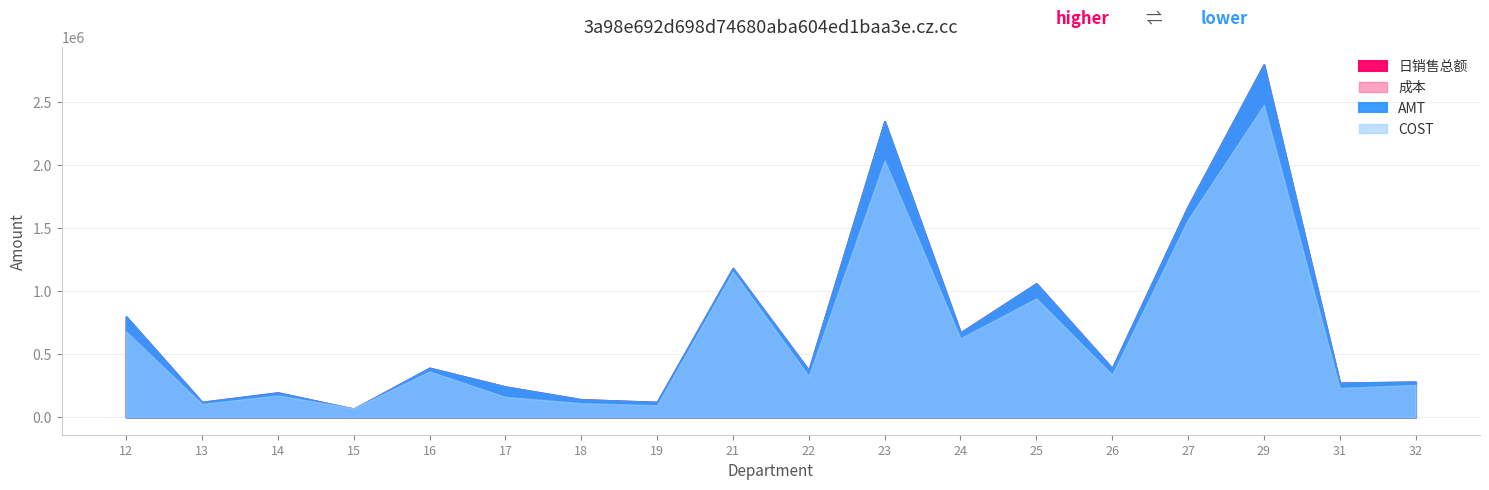

What is the value of the 日销售总额 point at the 9th from the left?

1180419.8